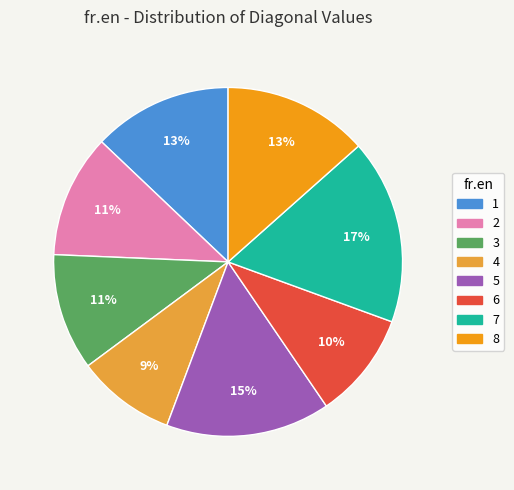

To the nearest percent, what is the average slice percentage?

12%